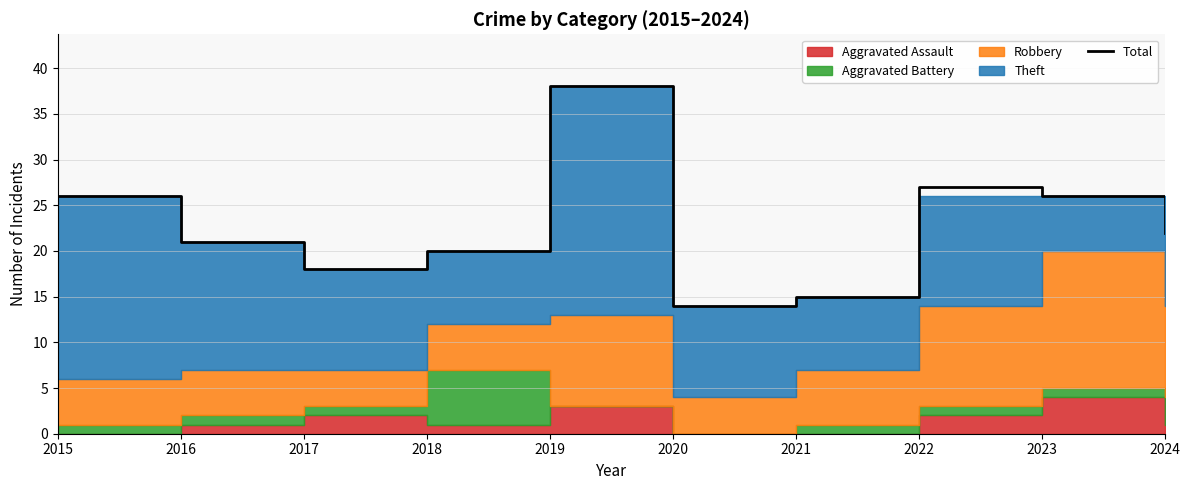

Approximately how many times larger is the value at 2018 compared to 2024?

0.9